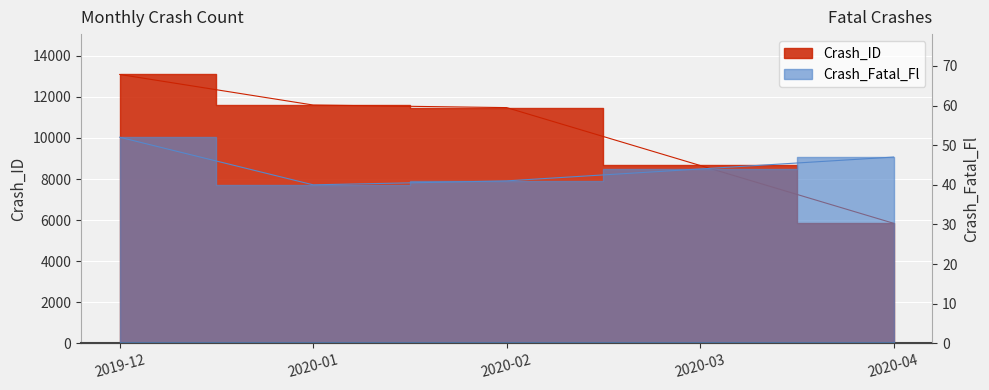

Where does the Crash_Fatal_Fl series first go above 44?

2019-12